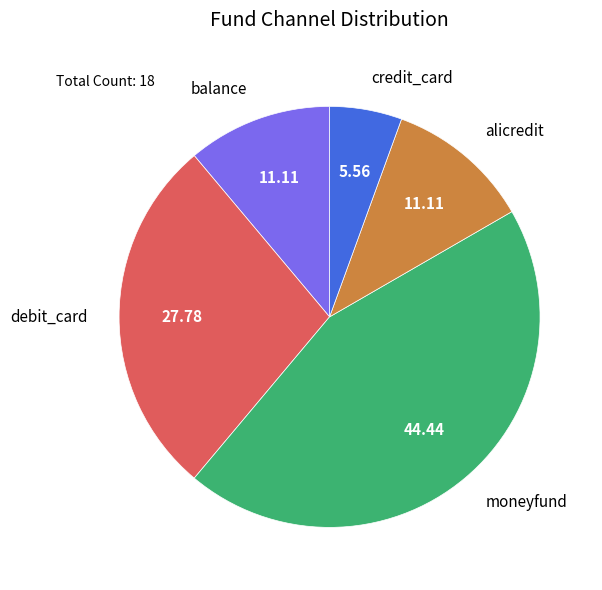

Is there a majority slice in this chart?

No